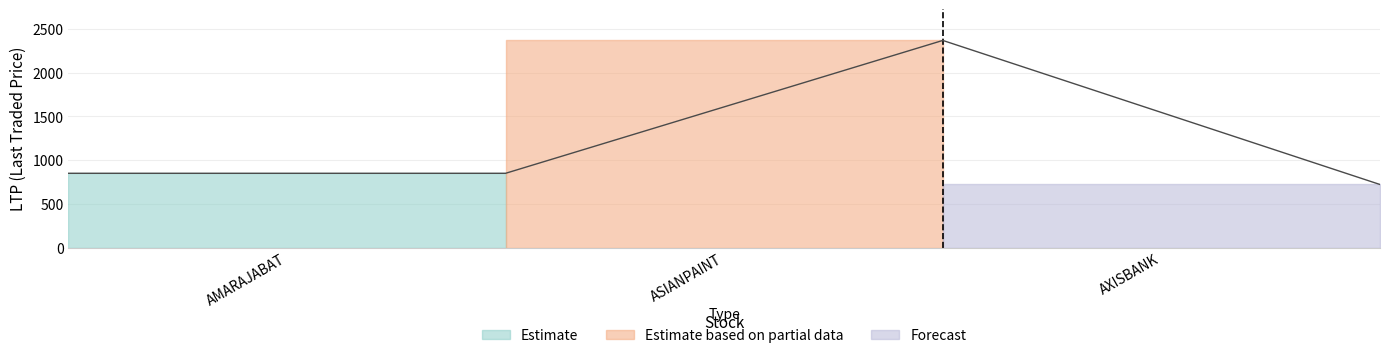

Reading left to right, extract all data points from this chart.

850	2368	722